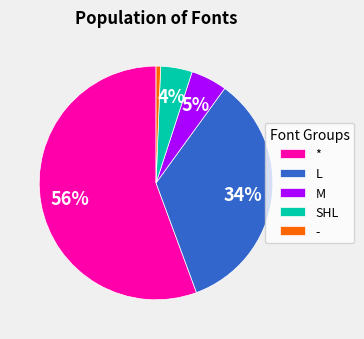

Count the number of slices in the pie.

5